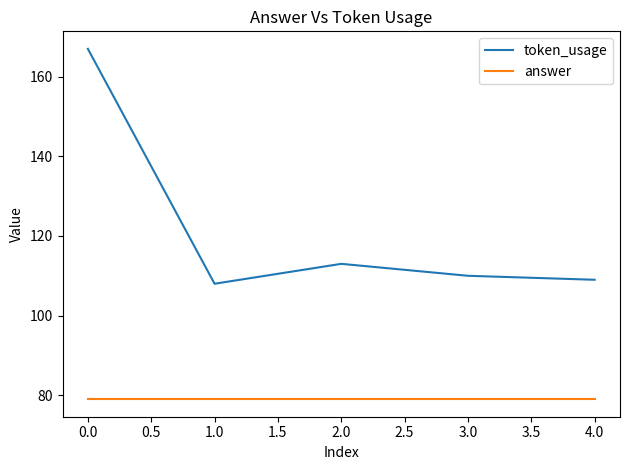

True or false: token_usage and answer cross at least once.

False